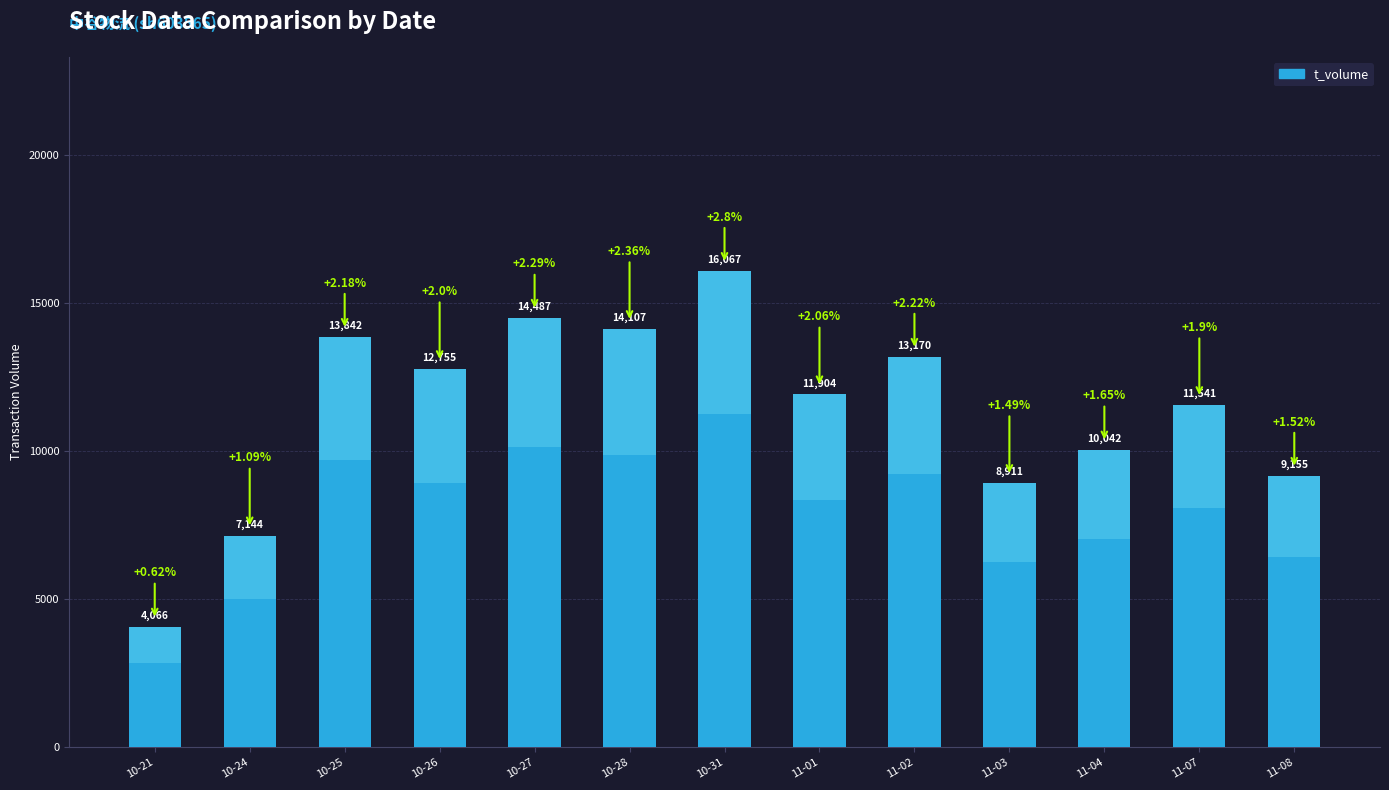

What is the difference between the maximum and second lowest values?

8923